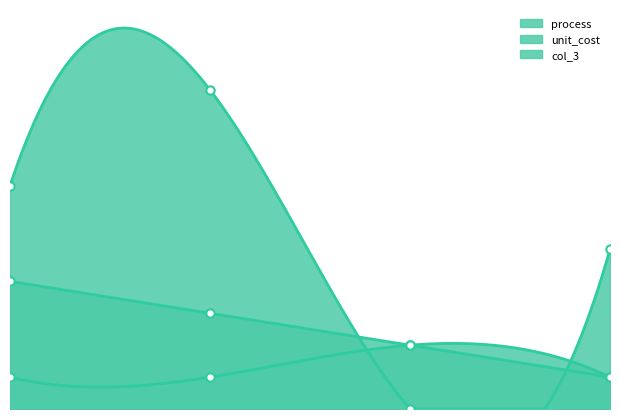

What is the difference between the process values at 2.0 and 0.0?

2